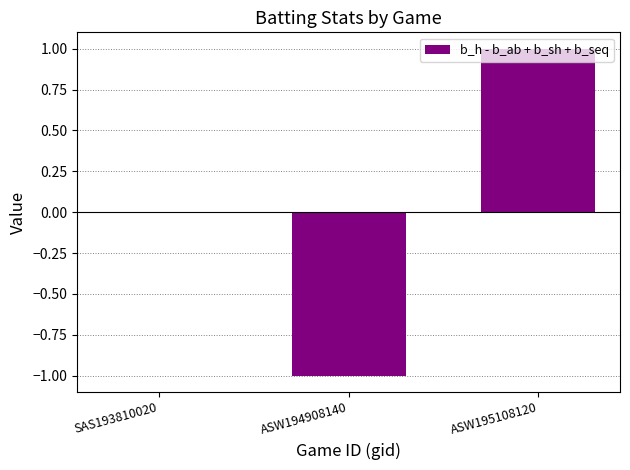

Is it true that the value at ASW194908140 is -1?

True